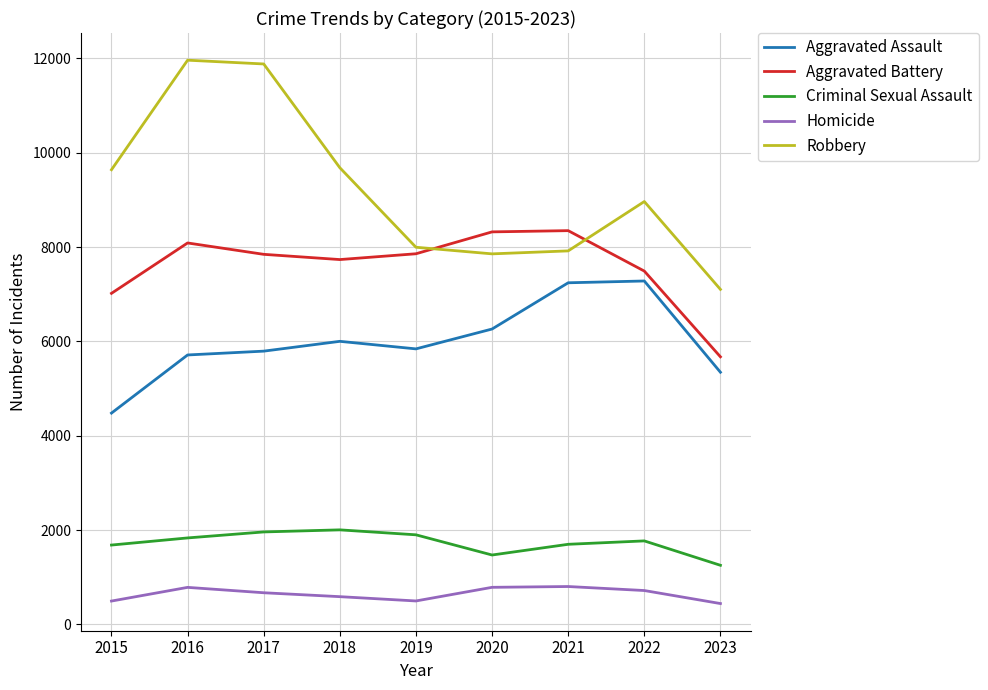

What is the sum of all Homicide values?

5794